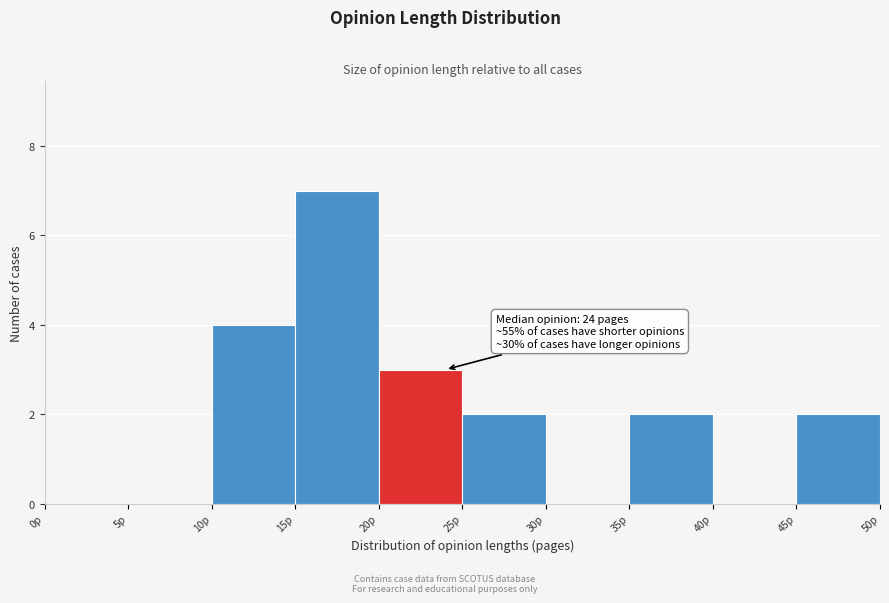

Which range on the x-axis has the tallest bar?

15 to 20